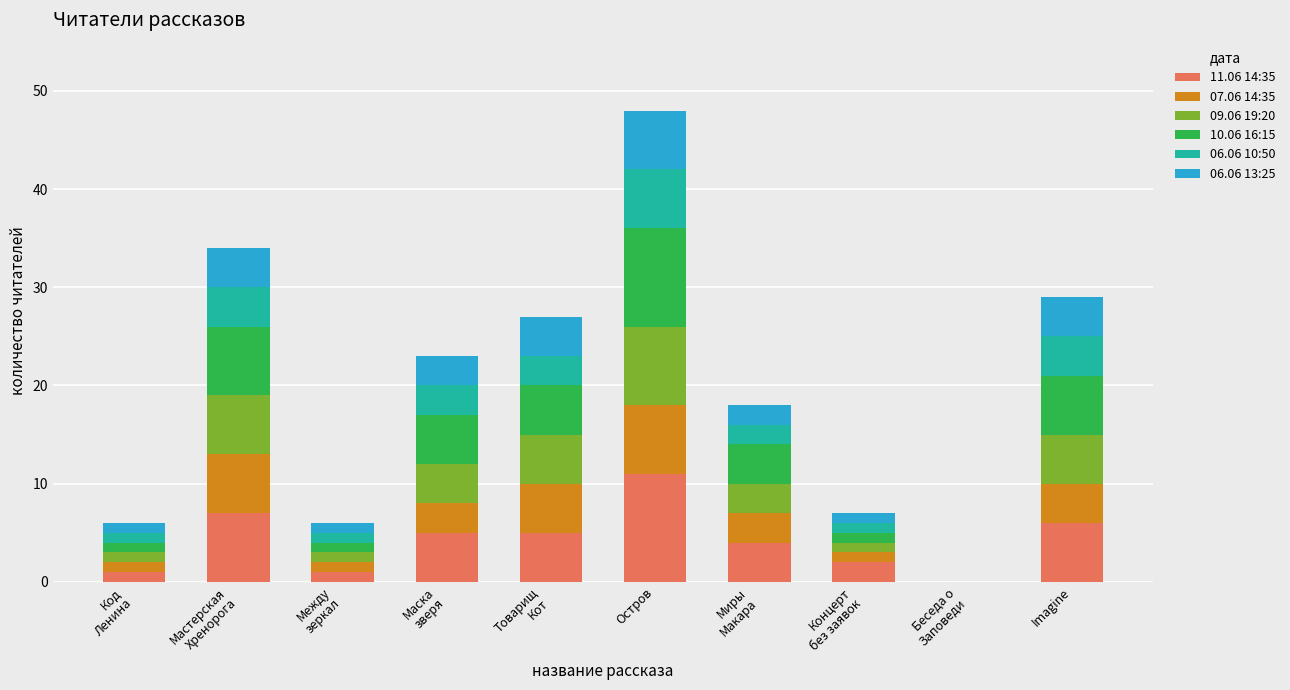

Which category has the highest value in the 11.06 14:35 series?

Остров